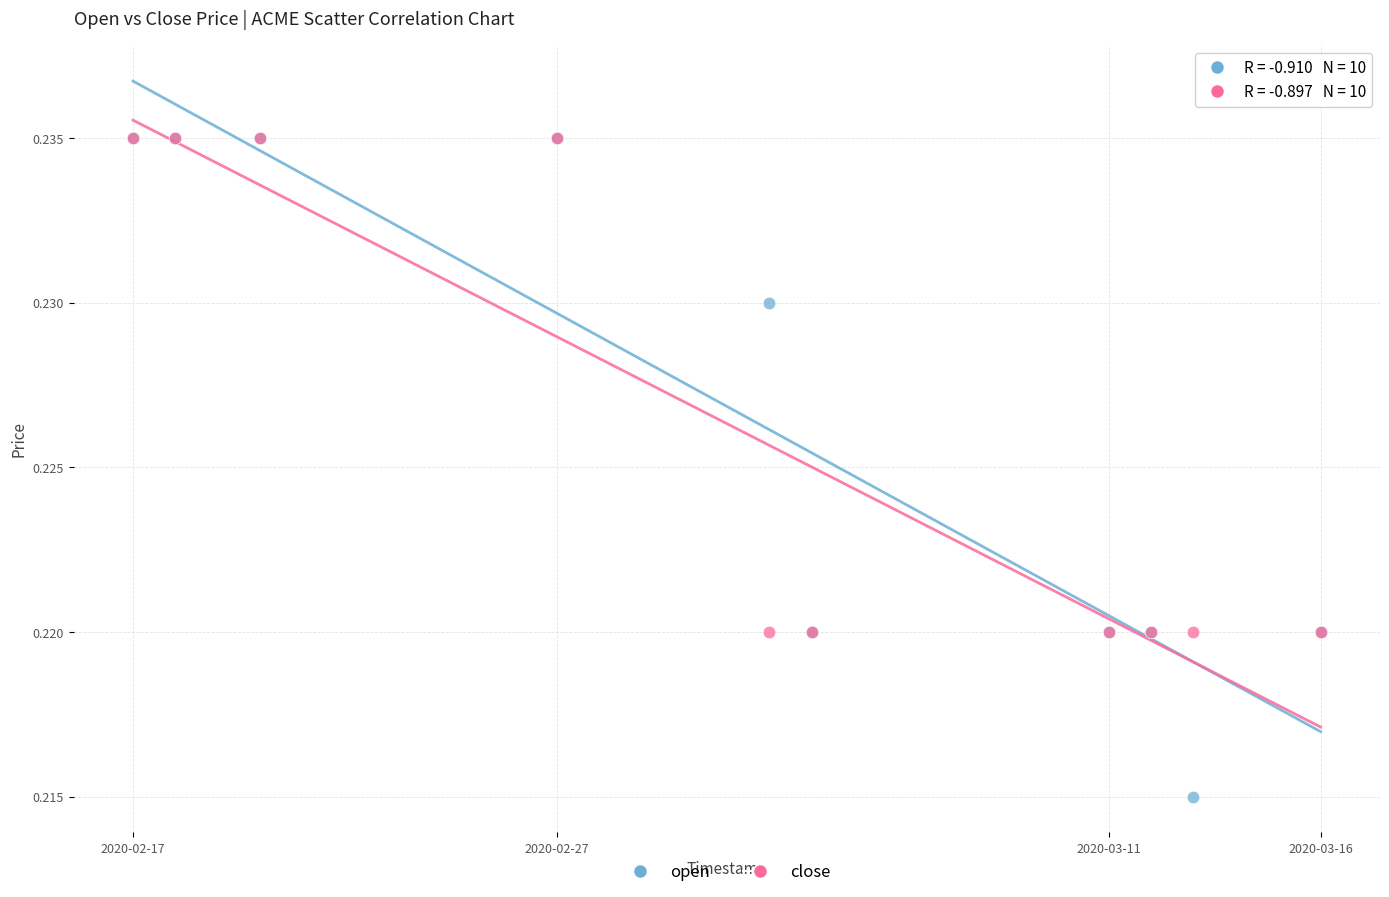

Which series reaches the minimum Y coordinate?

open